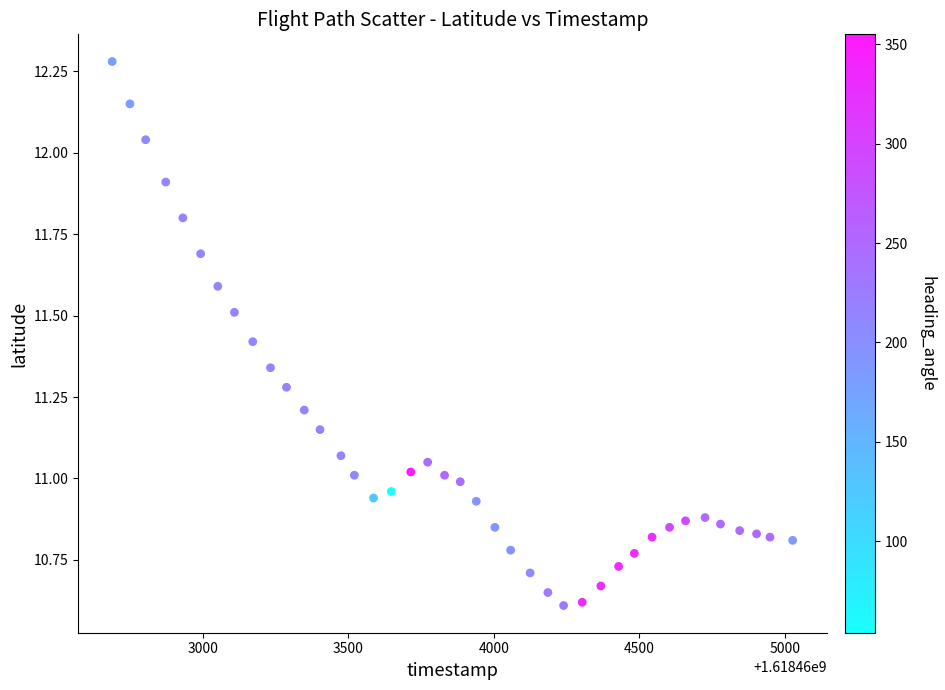

What is the range of X values (max minus min)?

2338.0